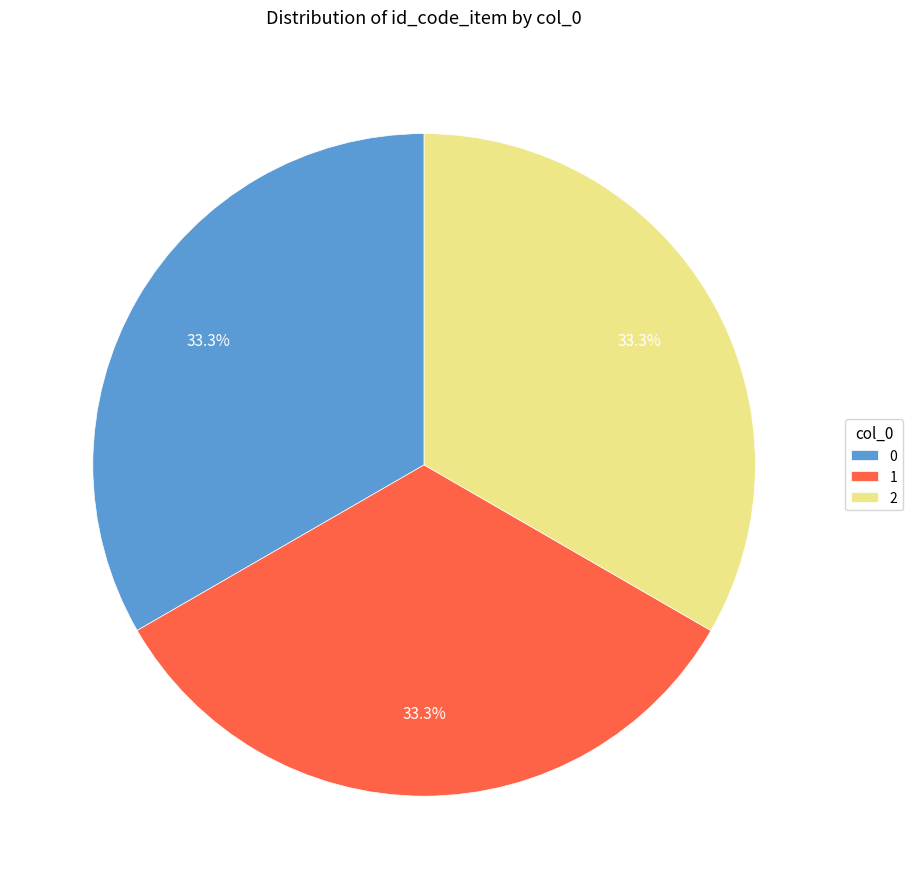

Does 0 represent more than half of the total?

No